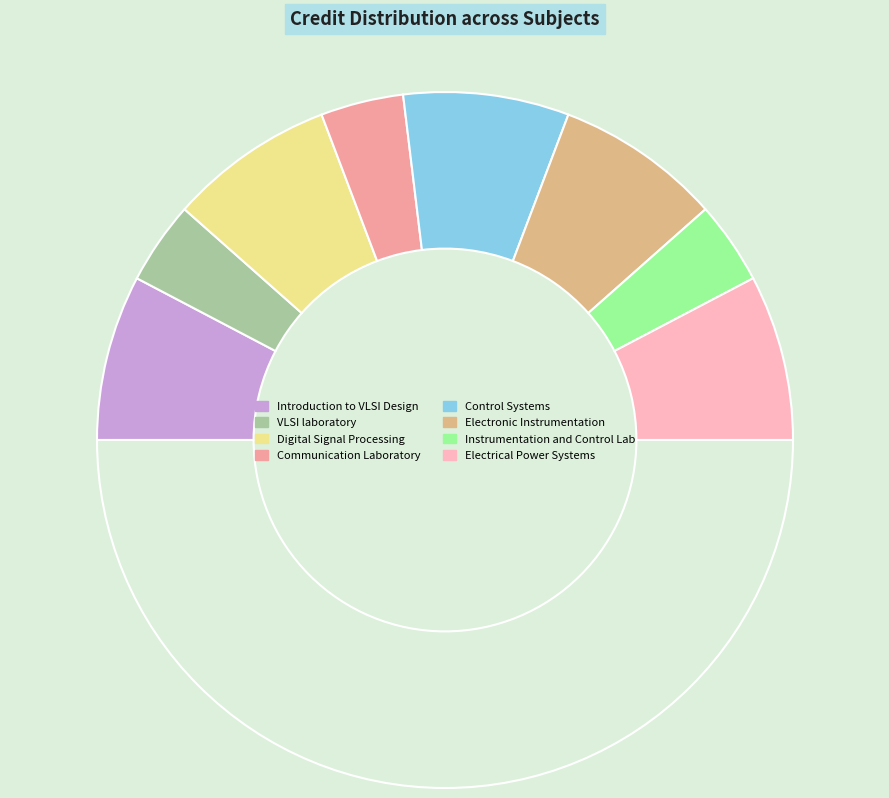

How many slices are in this pie chart?

9